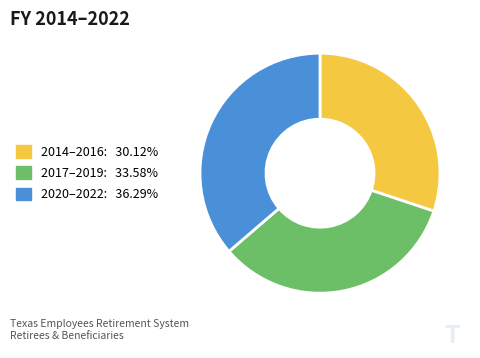

Is 2020–2022: 36.29% the majority of the pie?

No